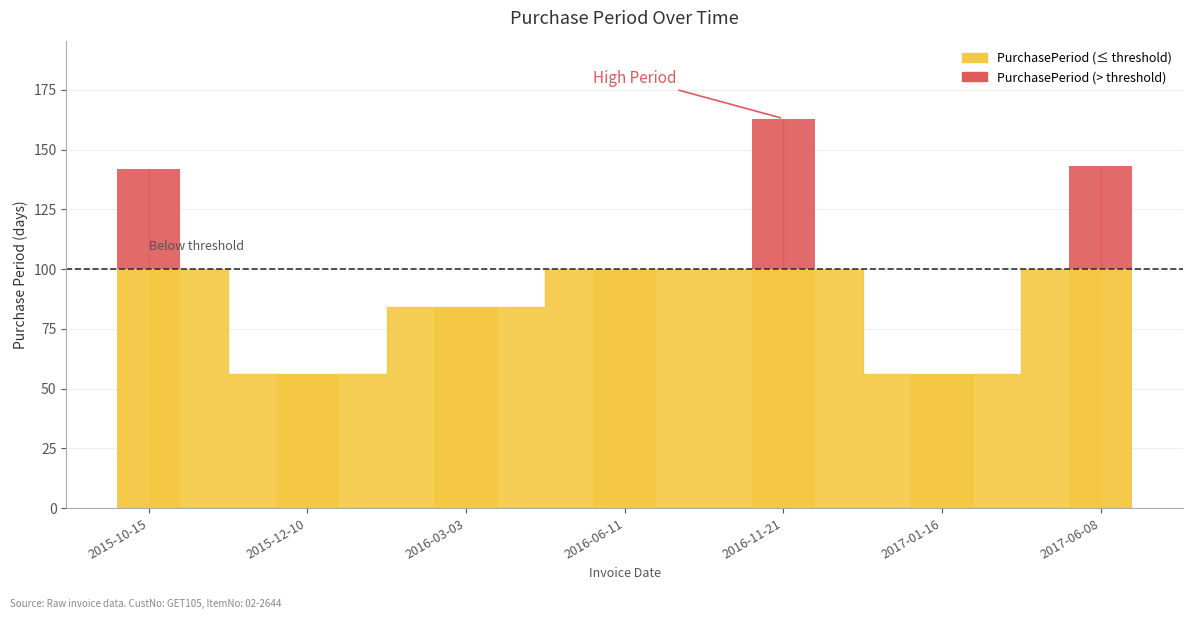

What is the change in value from 2015-12-10 to 2017-06-08?

+87